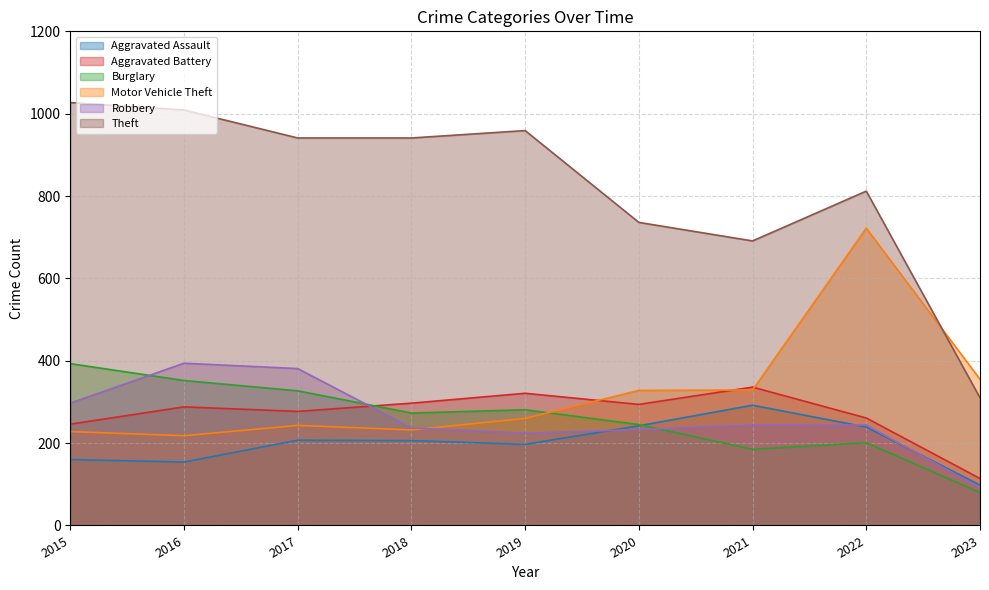

How many data points in Robbery are less than 244?

4